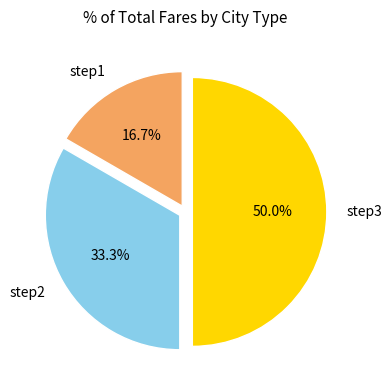

What is the ratio of the value at step2 to the value at step1?

2.0